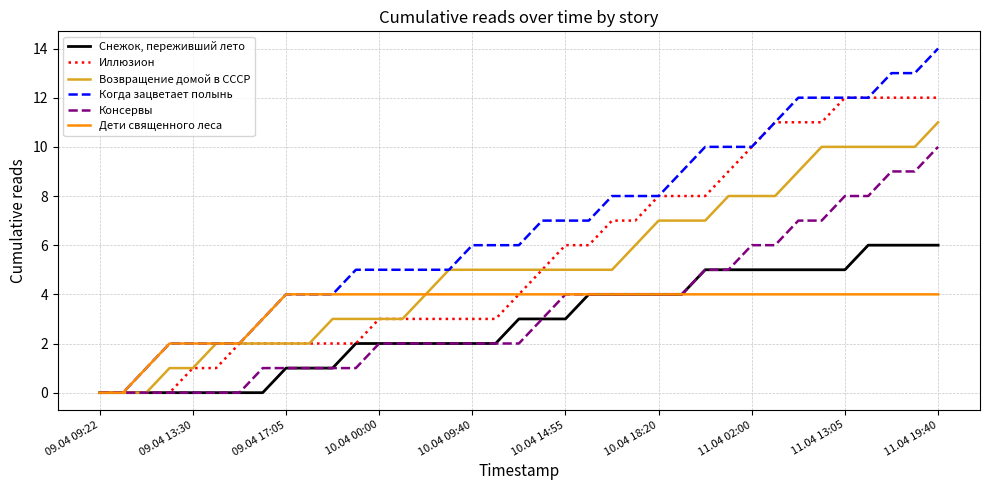

What is the maximum value for Консервы?

10